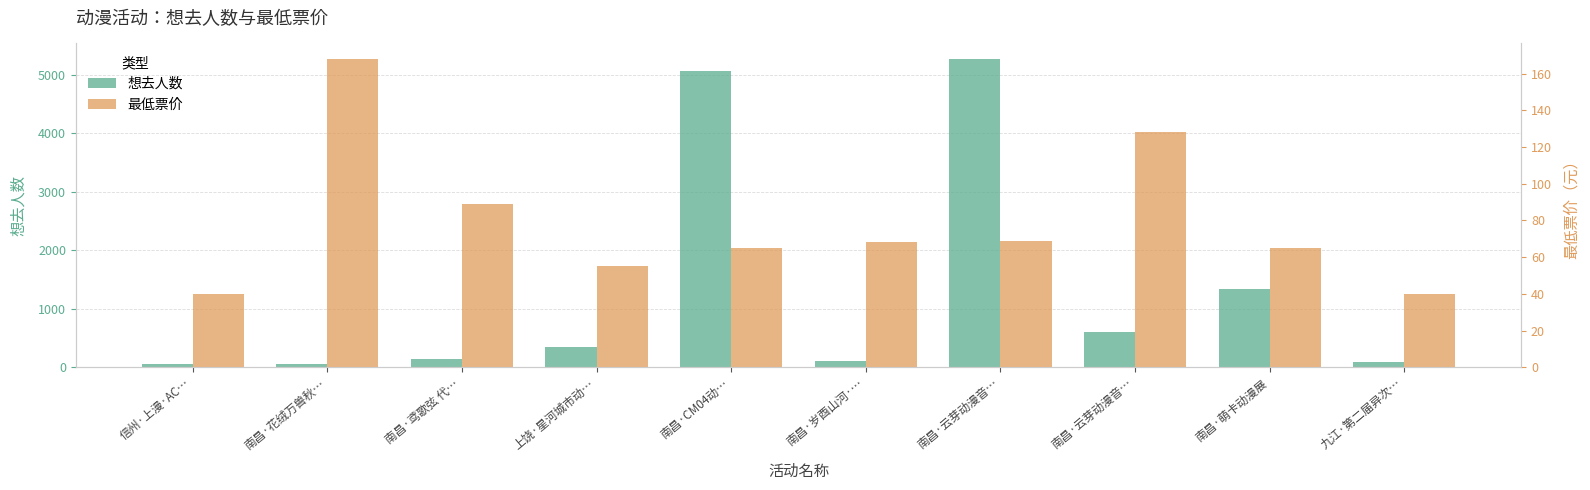

Which series has the widest spread of values?

想去人数